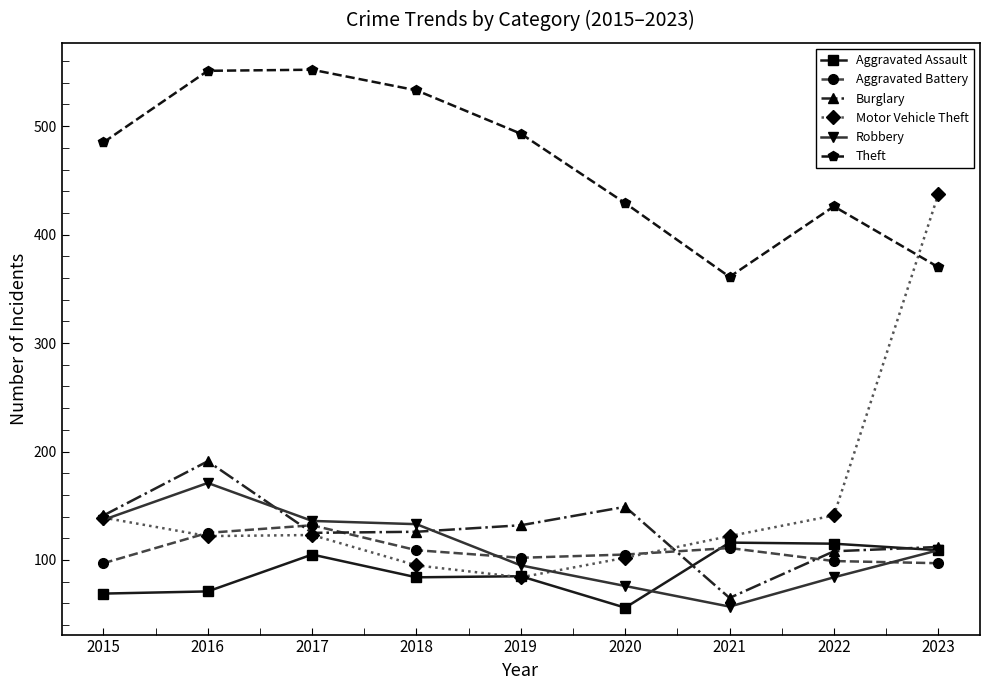

Where is the first local maximum for Motor Vehicle Theft?

2017